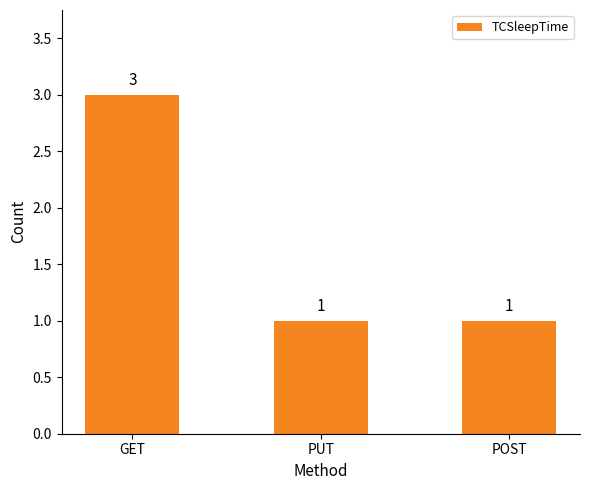

Which label corresponds to the largest value in the chart?

GET